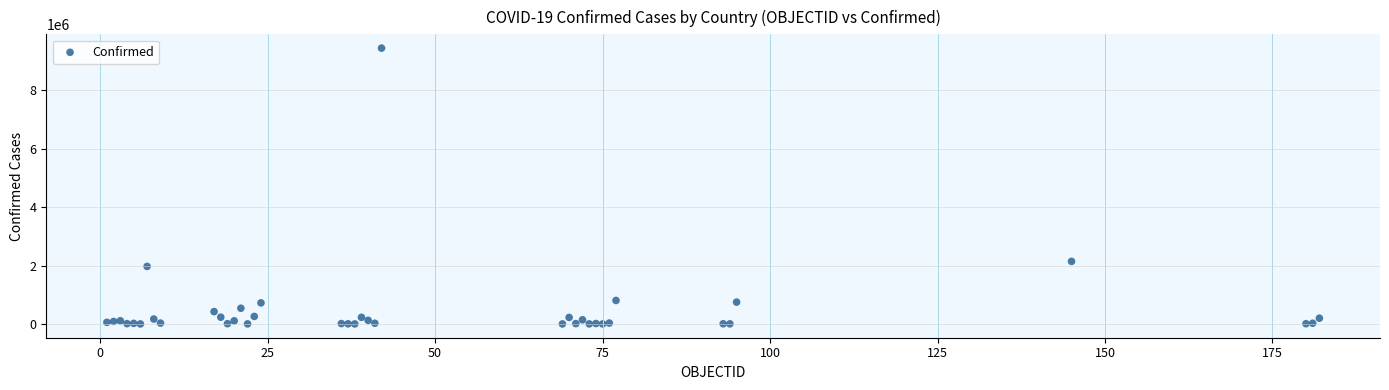

What Y value in the scatter plot is closest to 4723673?

2142660